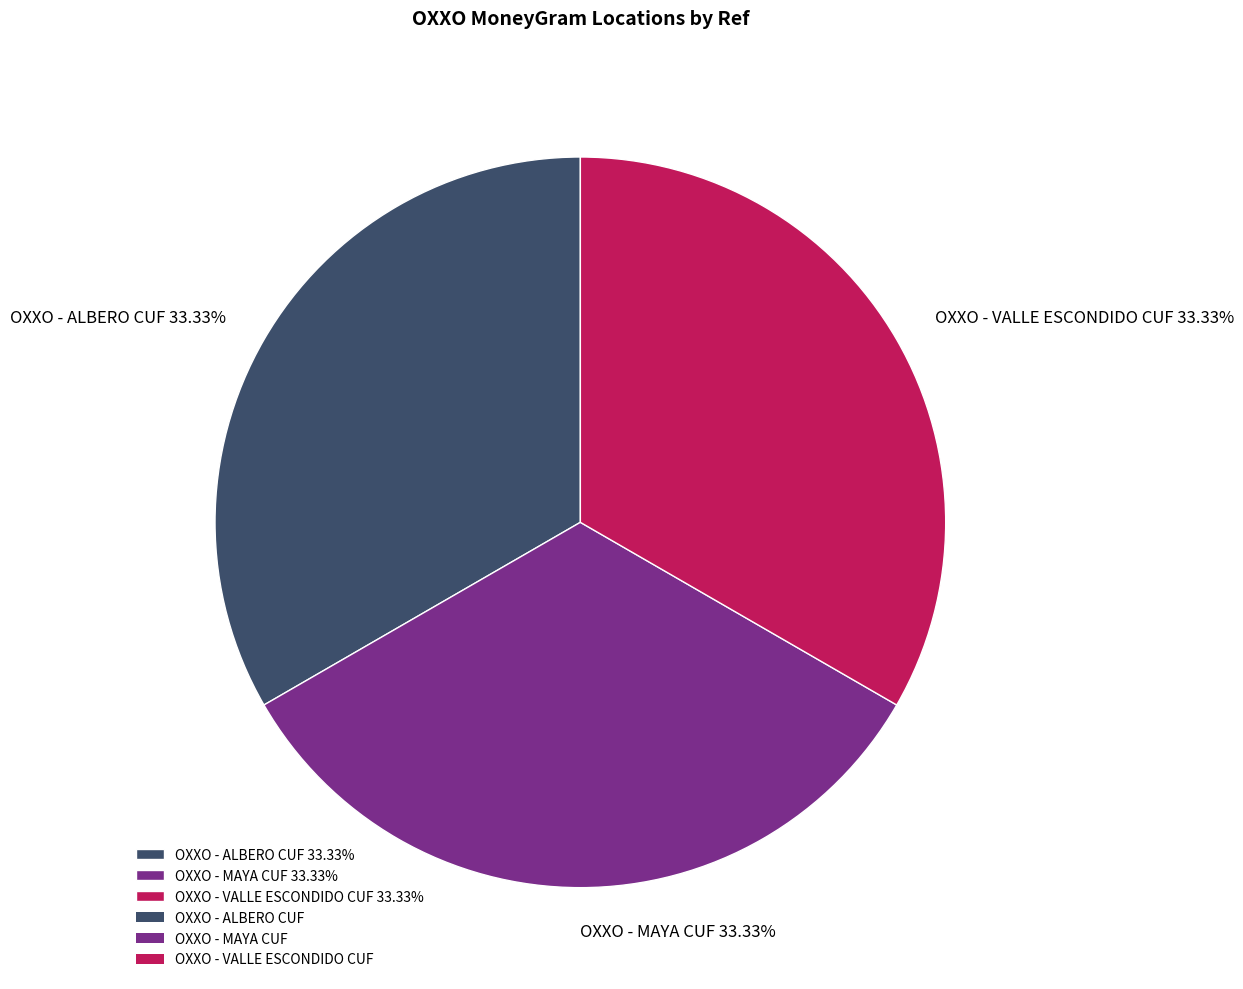

What is the ratio of the value at OXXO - ALBERO CUF to the value at OXXO - VALLE ESCONDIDO CUF?

1.0